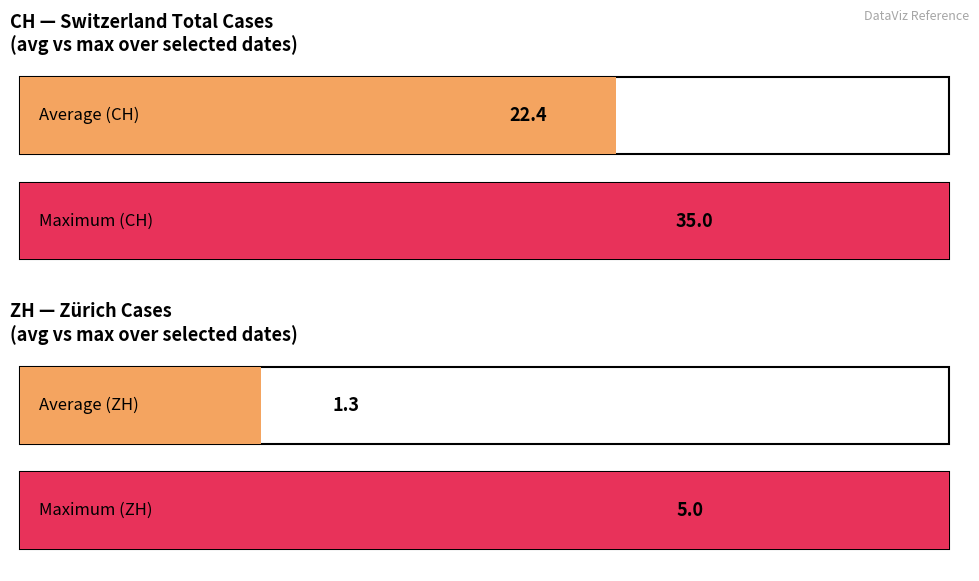

Between 2020-06-05 and 2020-06-19, which series saw the biggest shift?

CH